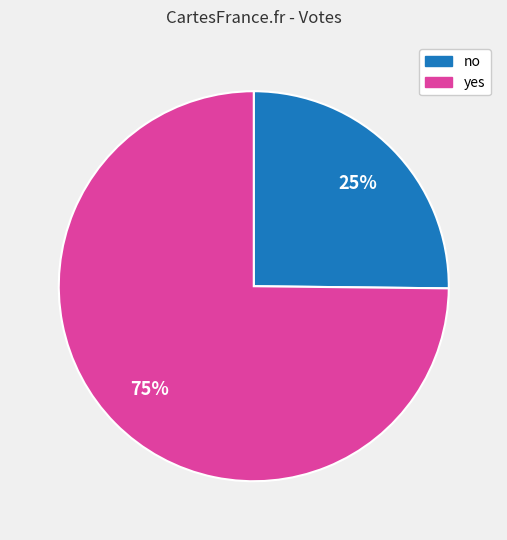

Is yes the majority of the pie?

Yes